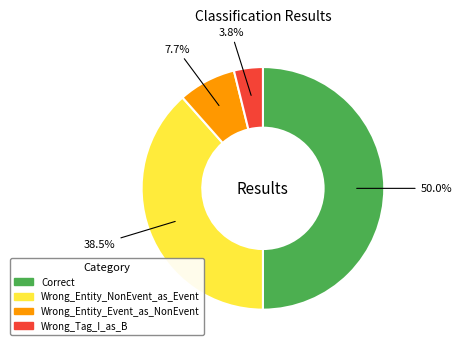

Is Wrong_Entity_NonEvent_as_Event the majority of the pie?

No